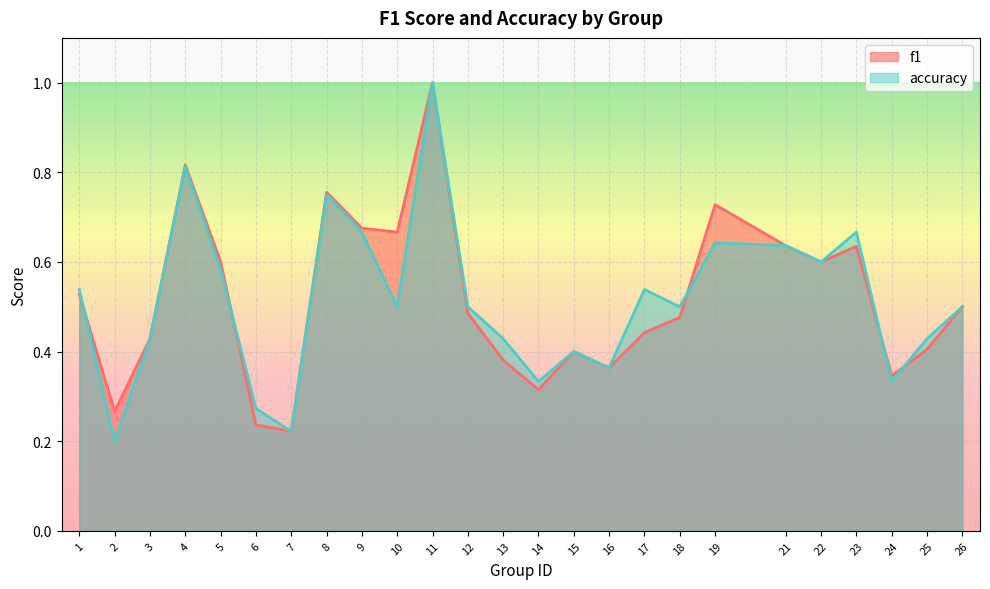

Between 17 and 19, which series saw the biggest shift?

f1